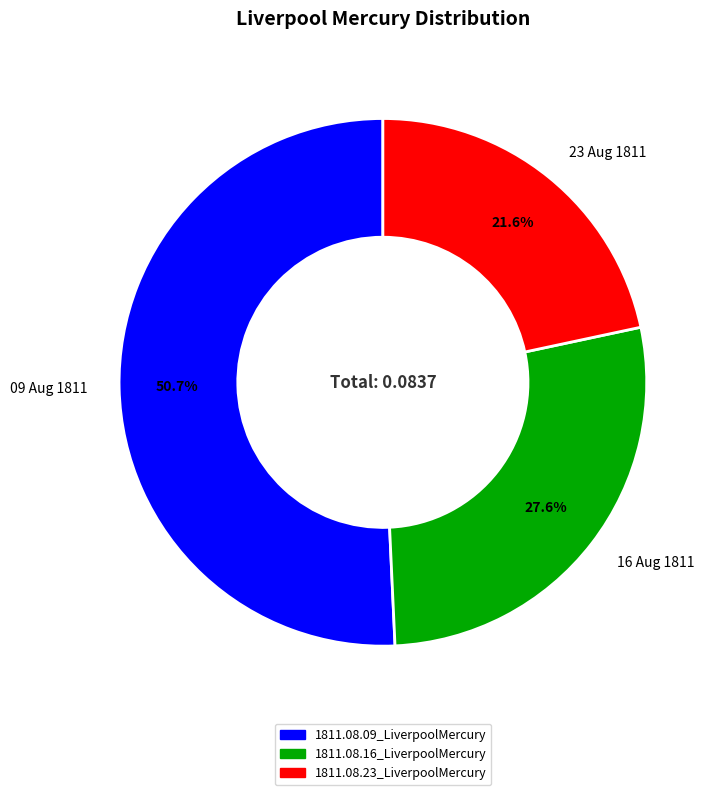

What is the largest slice in the pie chart?

09 Aug 1811